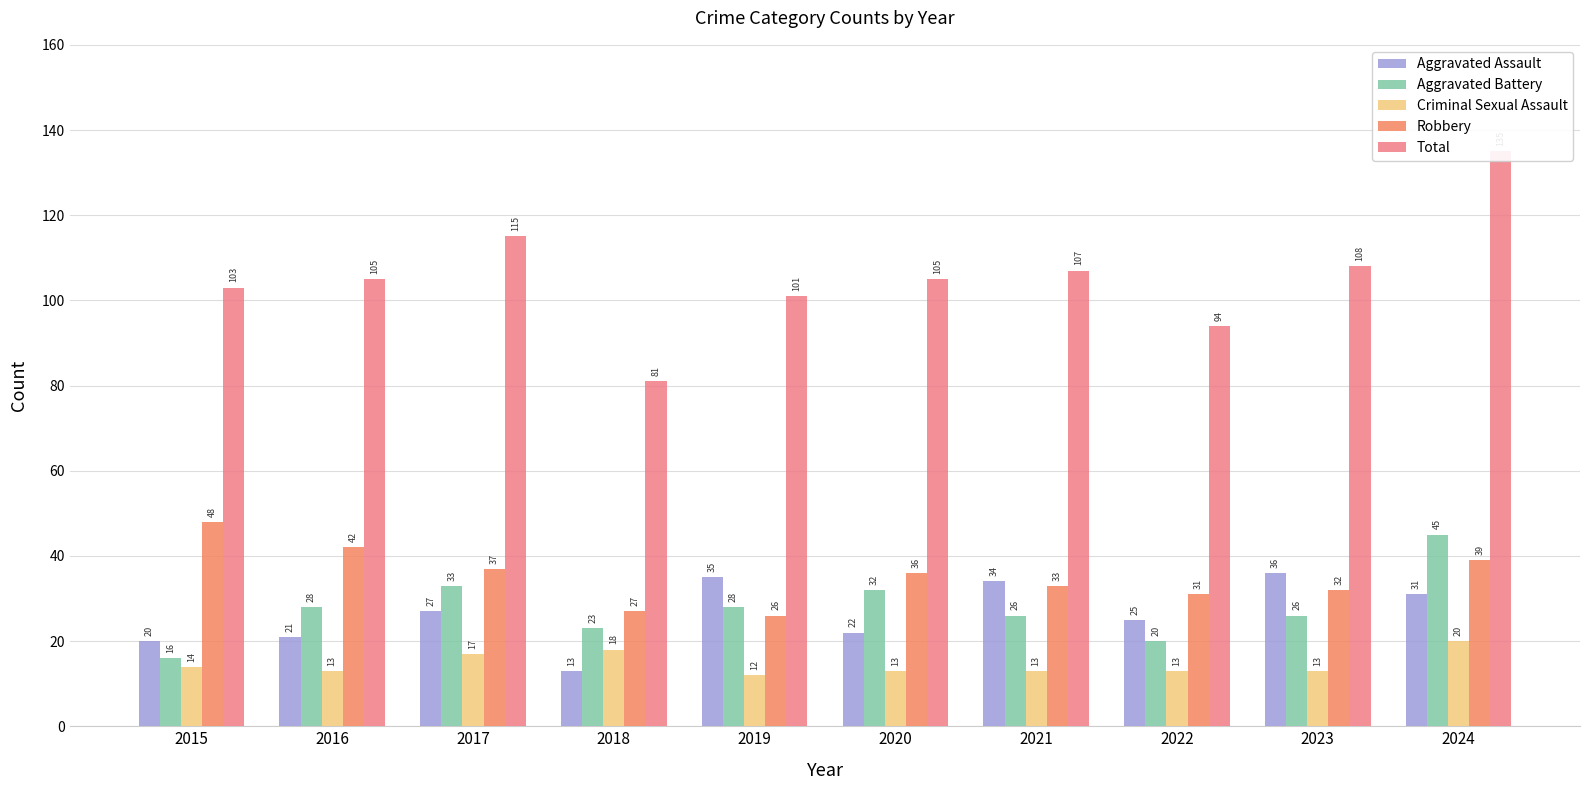

How many categories are shown in the chart?

10